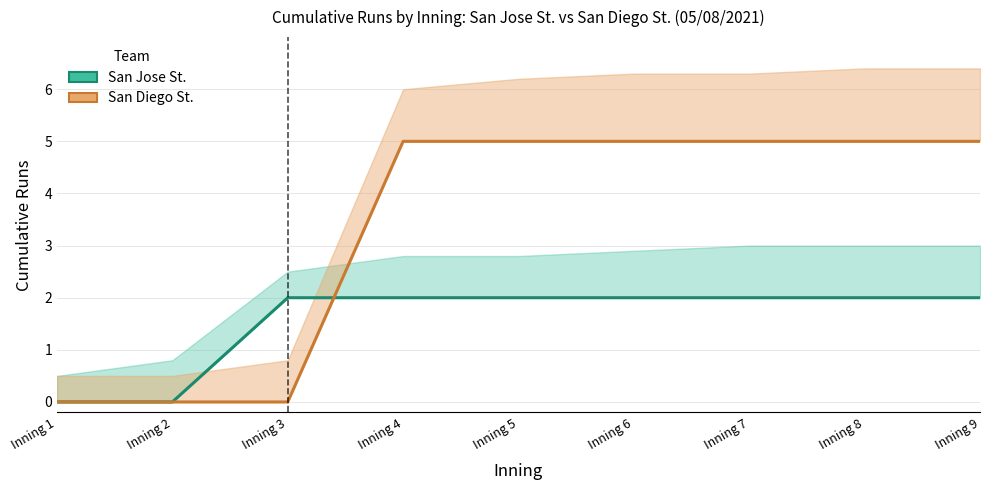

How many intersections are there between San Jose St. (Runs) and San Diego St. (Runs)?

1